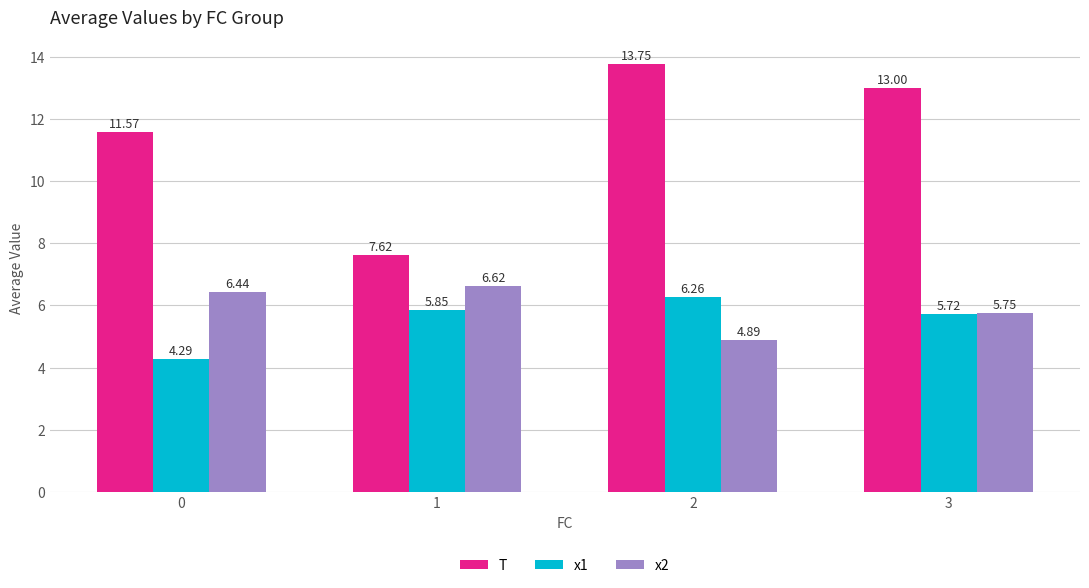

Which series changed the most between 0 and 1?

T